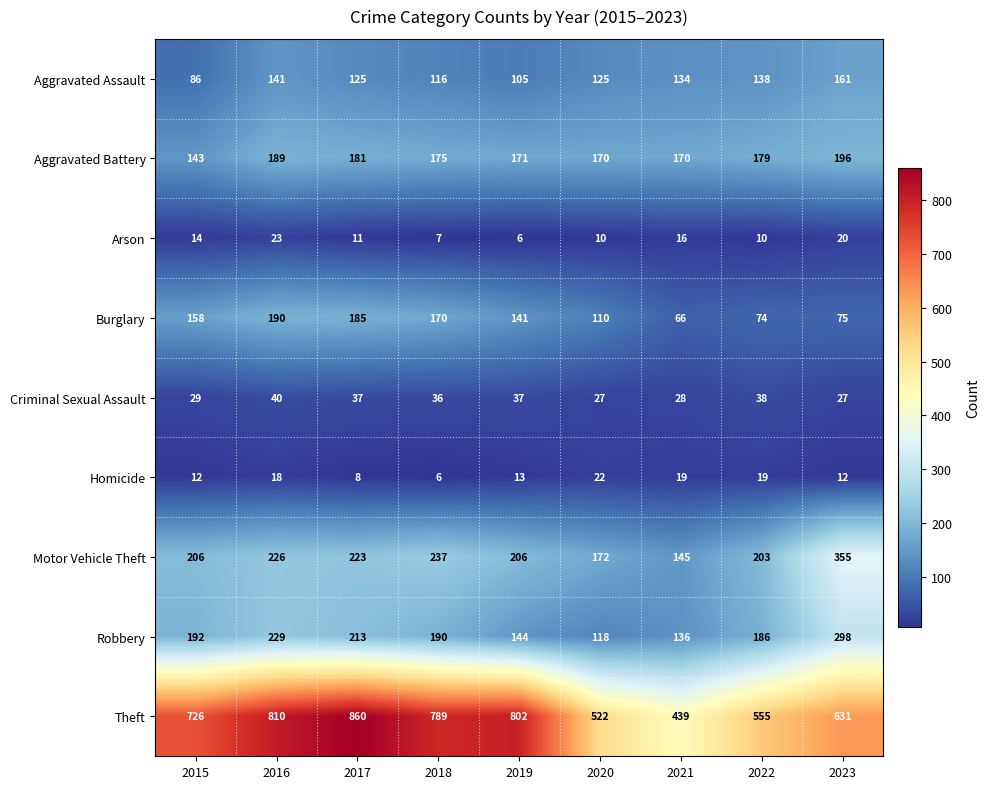

What is the maximum value shown in the chart?

860